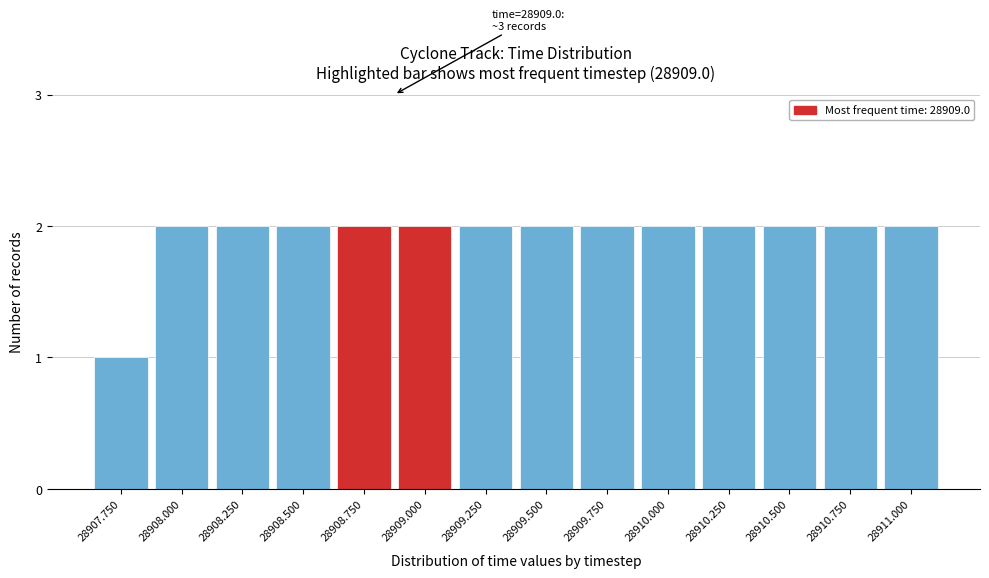

Reading left to right, transcribe all the data shown in this chart.

1	2	2	2	2	2	2	2	2	2	2	2	2	2